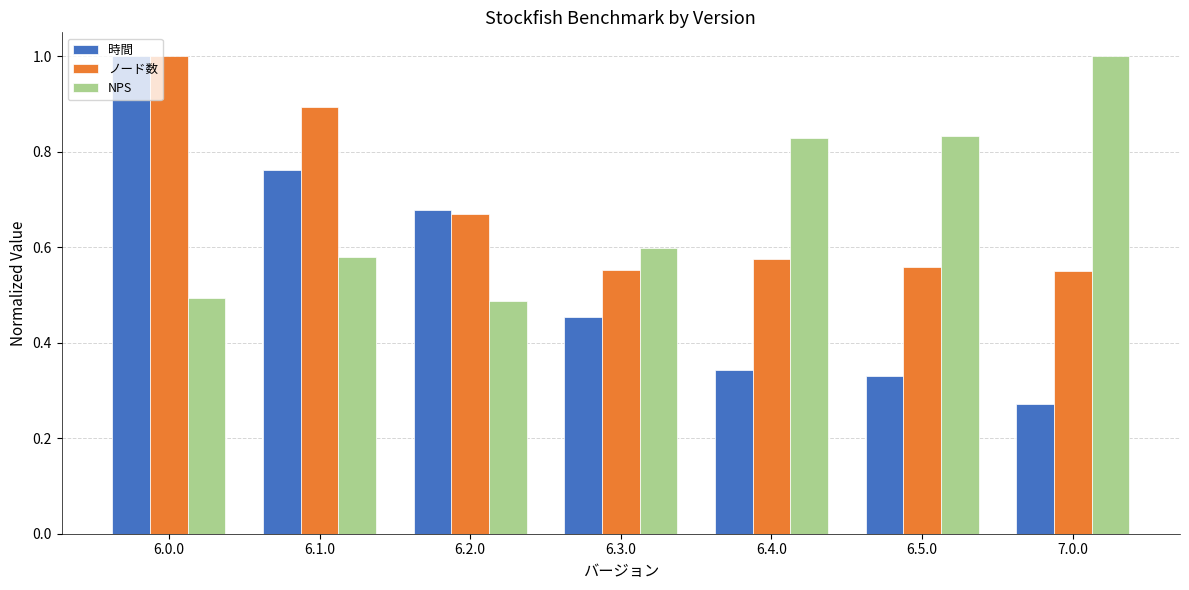

Does the chart contain any negative values?

No